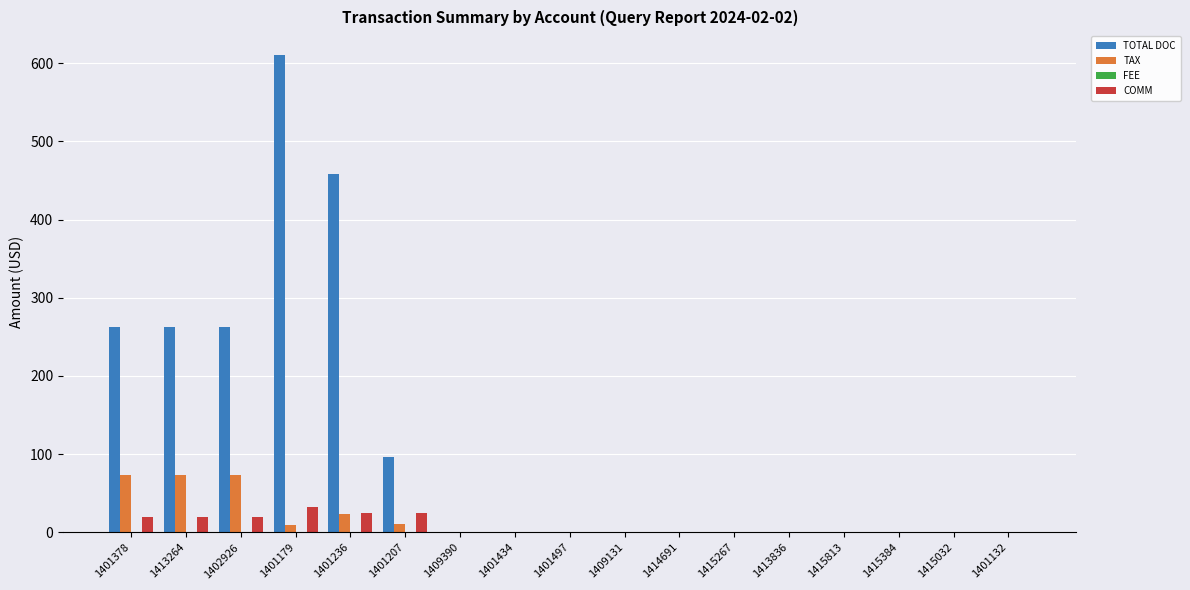

What is the total value across all series at 1413264?

355.0